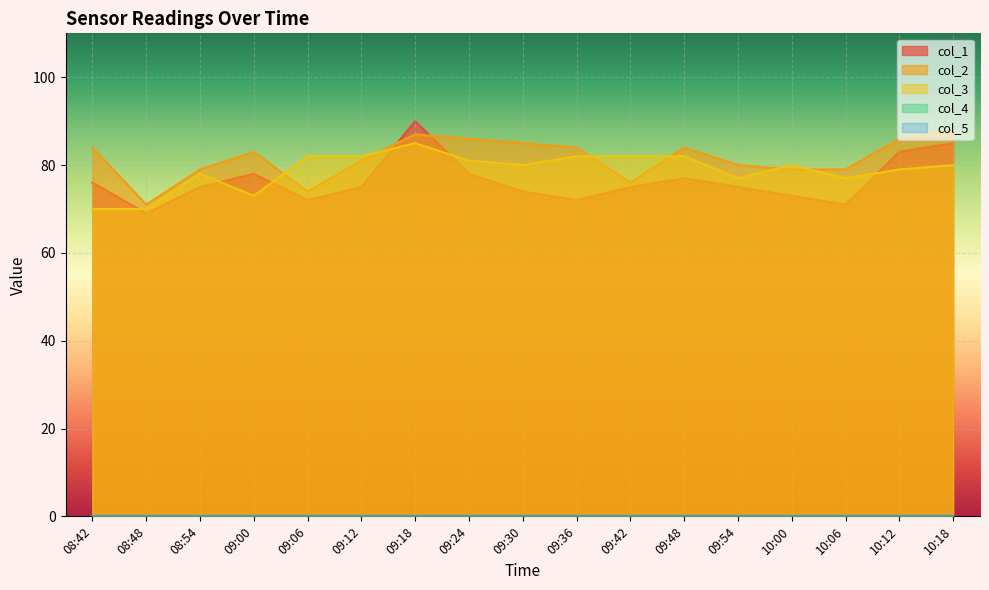

Which has a higher value, 09:00 or 09:18?

09:18